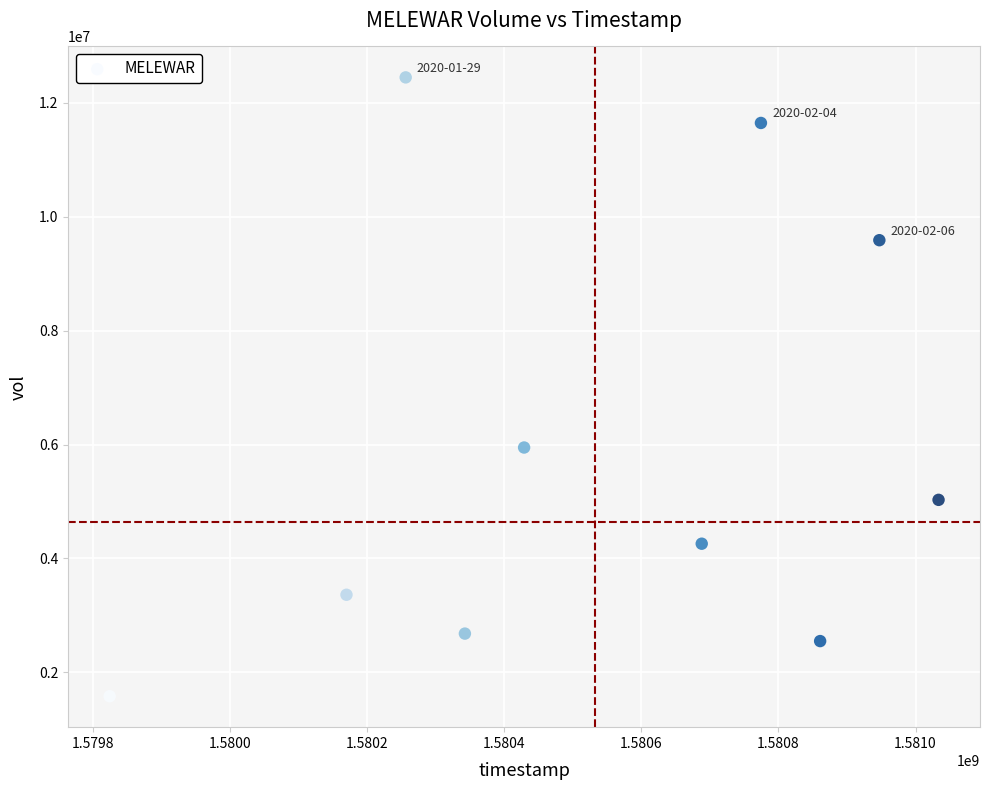

What is the range of Y values (max minus min)?

10867600